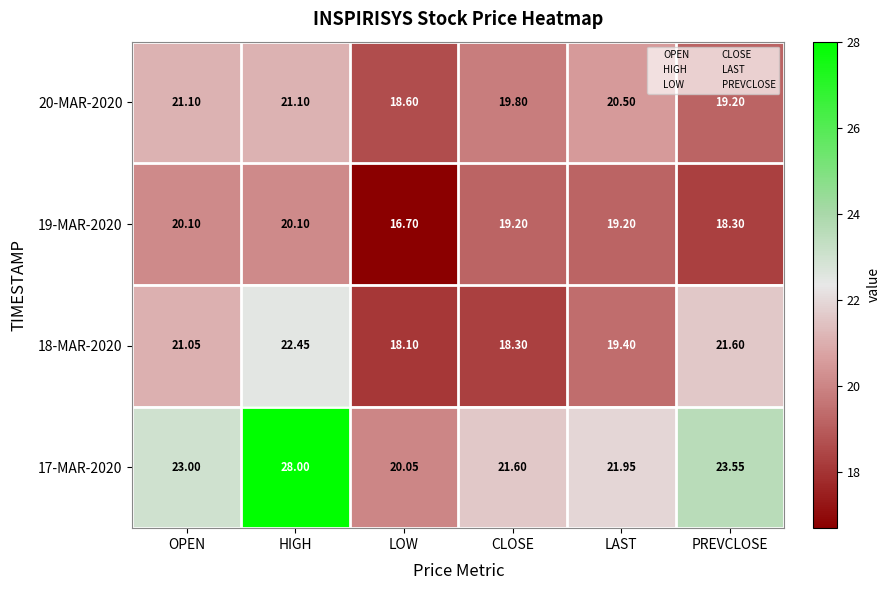

Rank the series at LOW from lowest to highest value.

19-MAR-2020, 18-MAR-2020, 20-MAR-2020, 17-MAR-2020